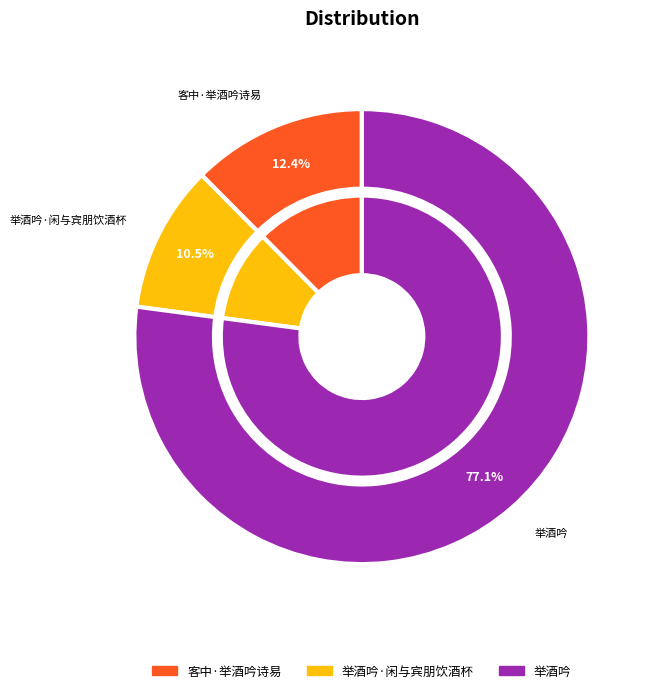

The 举酒吟·闲与宾朋饮酒杯 slice represents 2% of the pie. True or false?

False